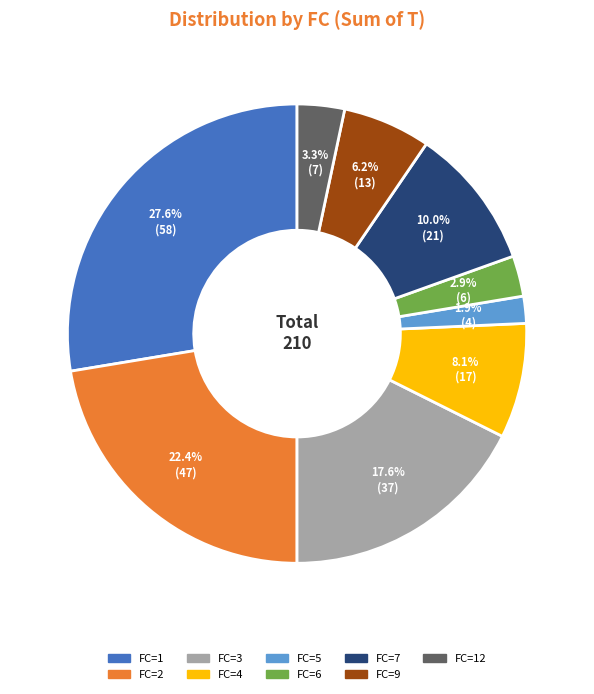

How many segments does this pie chart have?

9